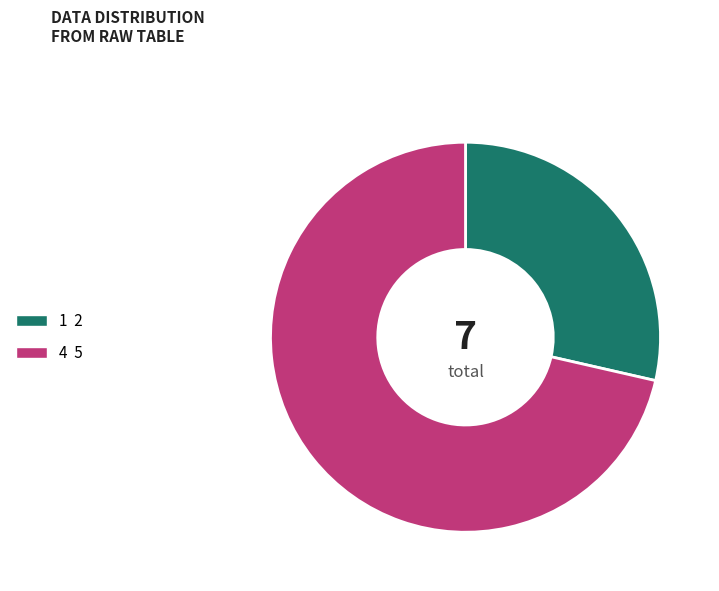

Which has a higher value, 1 2 or 4 5?

4 5